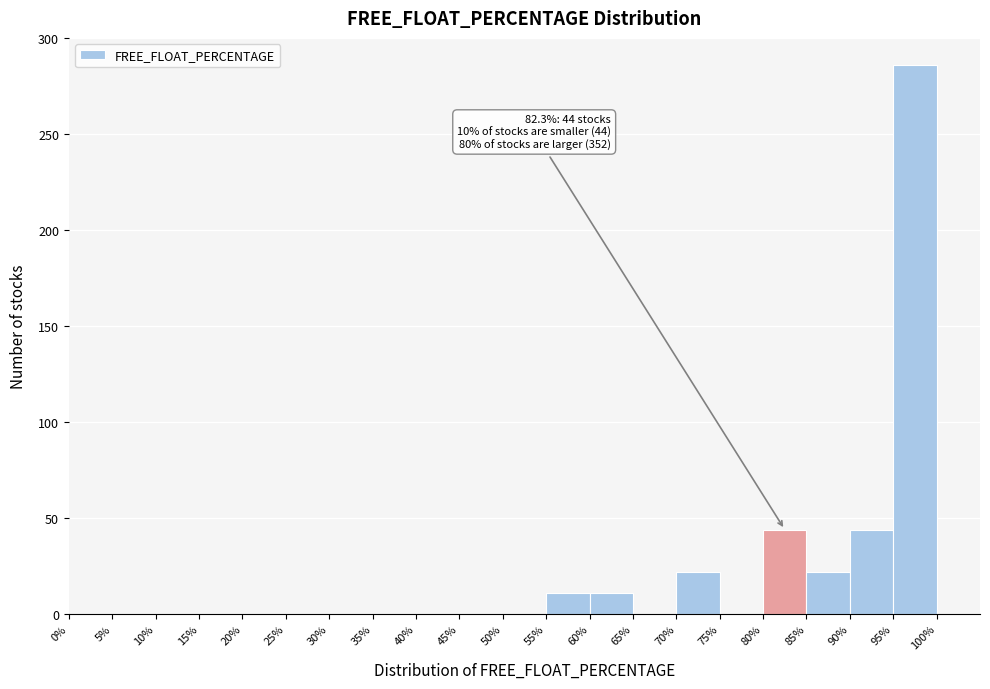

Over which range of the x-axis is the bar tallest?

95% to 100%